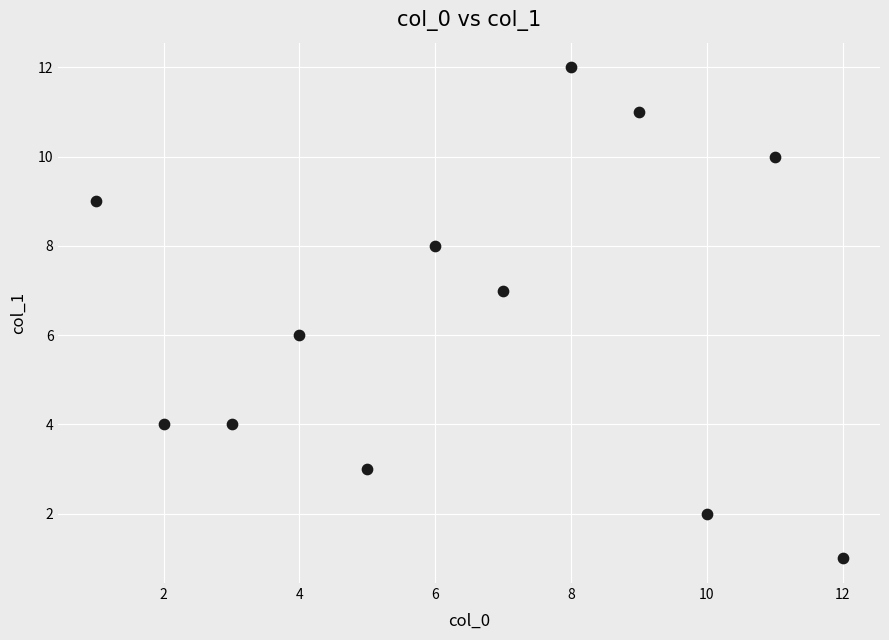

What is the range of X values (max minus min)?

11